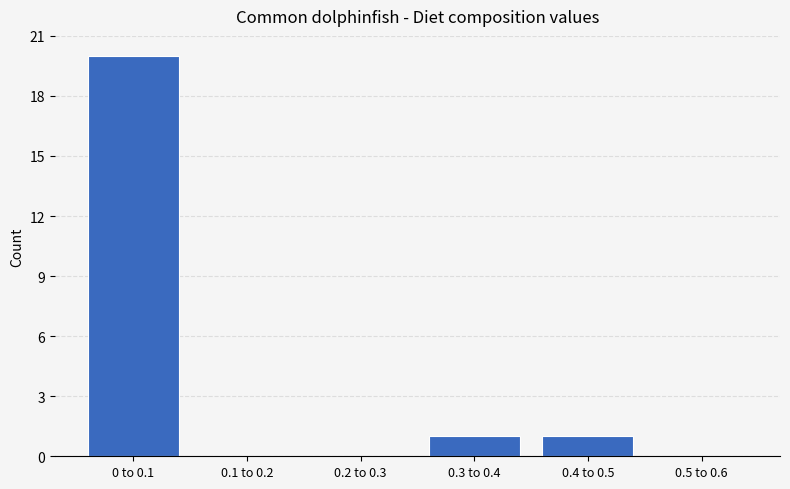

Reading left to right, what are all the values shown in this chart?

0 to 0.1=20	0.1 to 0.2=0	0.2 to 0.3=0	0.3 to 0.4=1	0.4 to 0.5=1	0.5 to 0.6=0